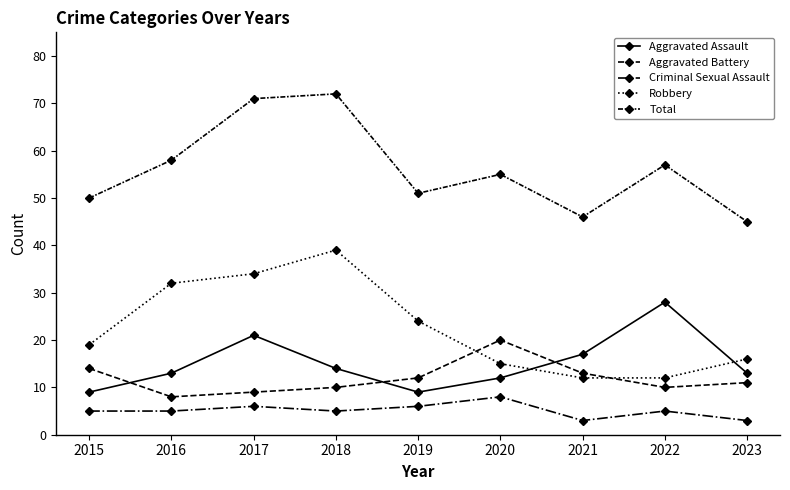

Does the chart display data point markers on the line(s)?

Yes